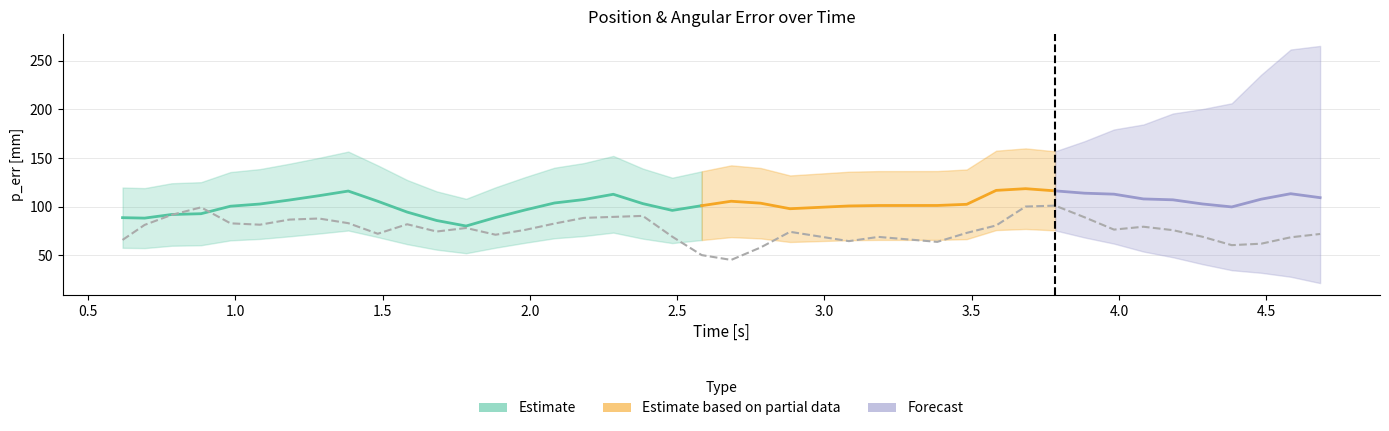

List the series in order of their overall mean, lowest first.

a_err[mm], p_err[mm]